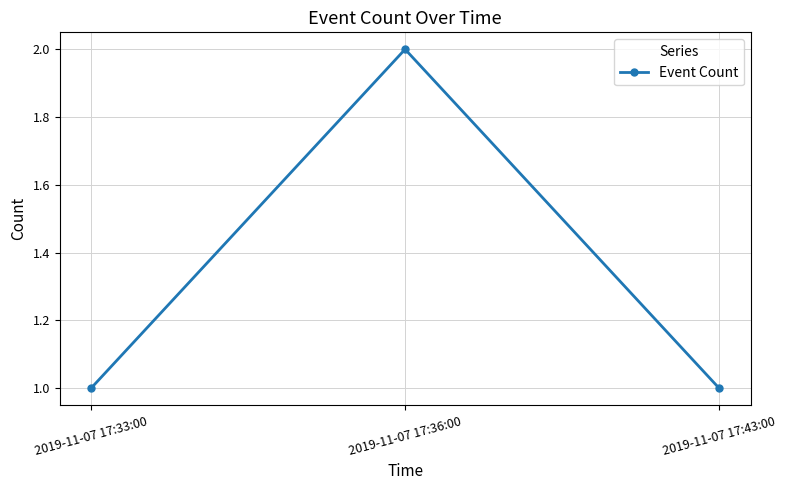

What is the sum of all values?

4